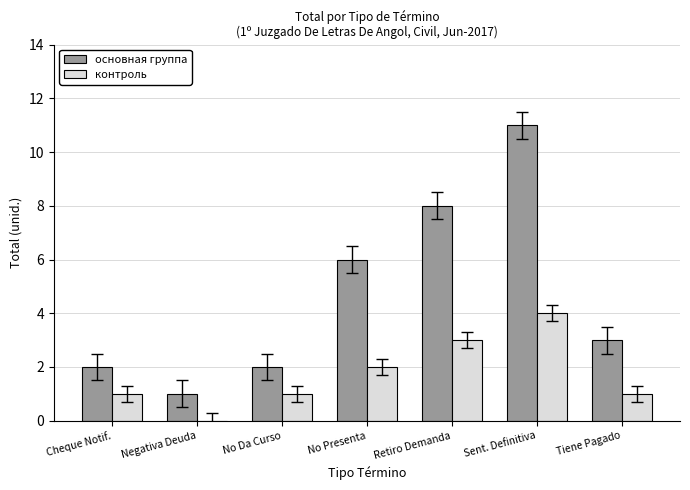

What is the highest value of the контроль series?

4